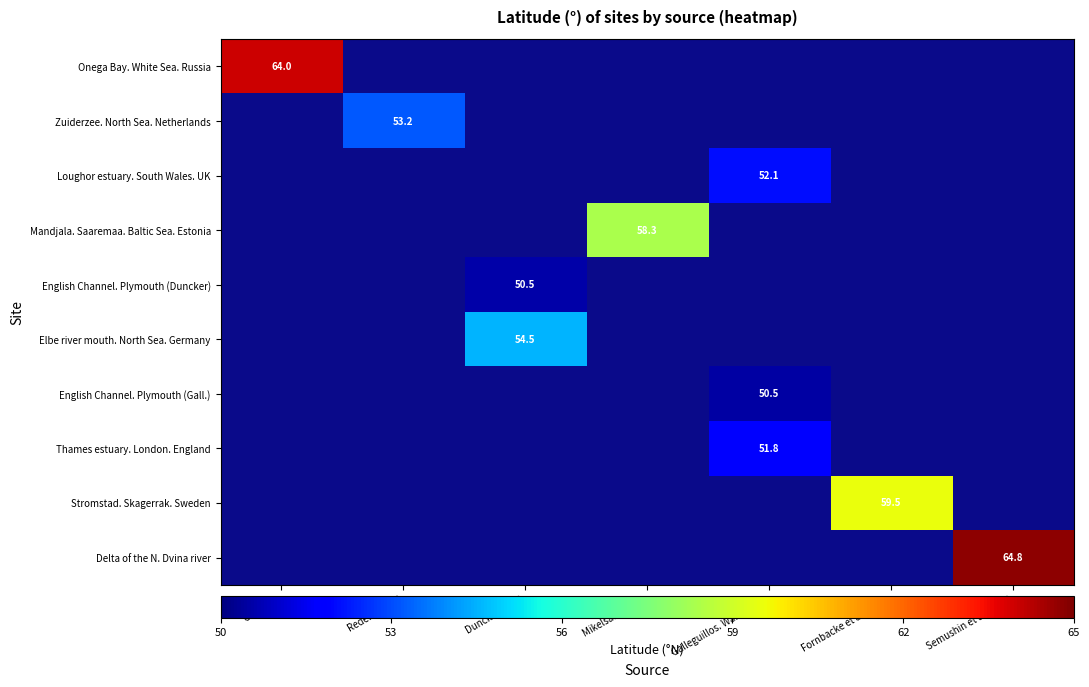

Is it true that Mandjala. Saaremaa. Baltic Sea. Estonia equals 94.3 at Mikelsaar. 1958?

False